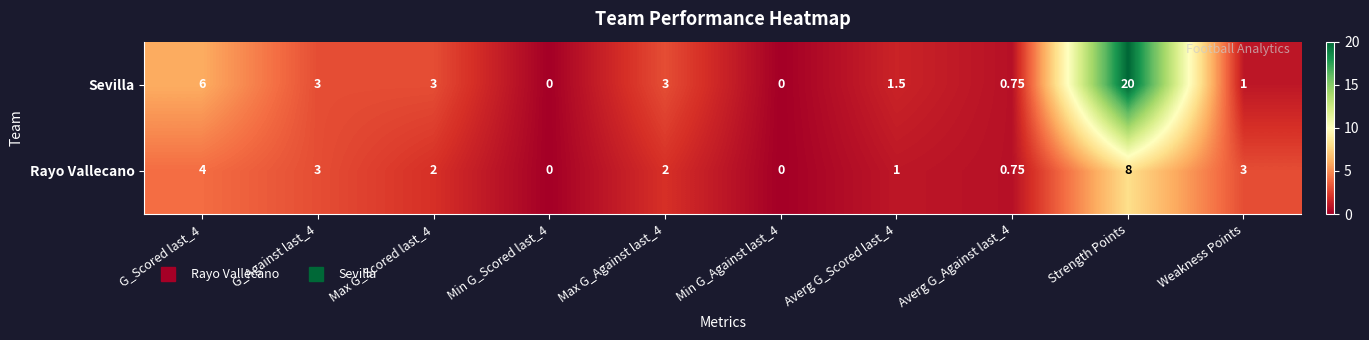

Between G_Against last_4 and Strength Points, which series saw the biggest shift?

Sevilla